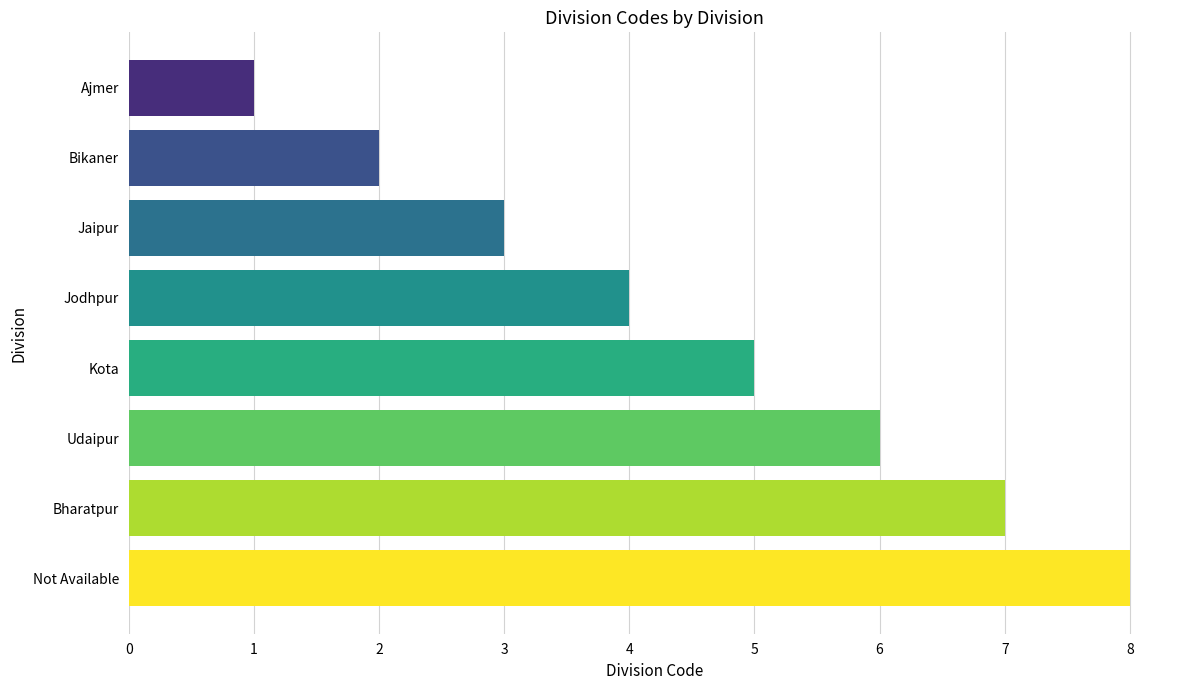

Count the values in the range 3 to 7.

5